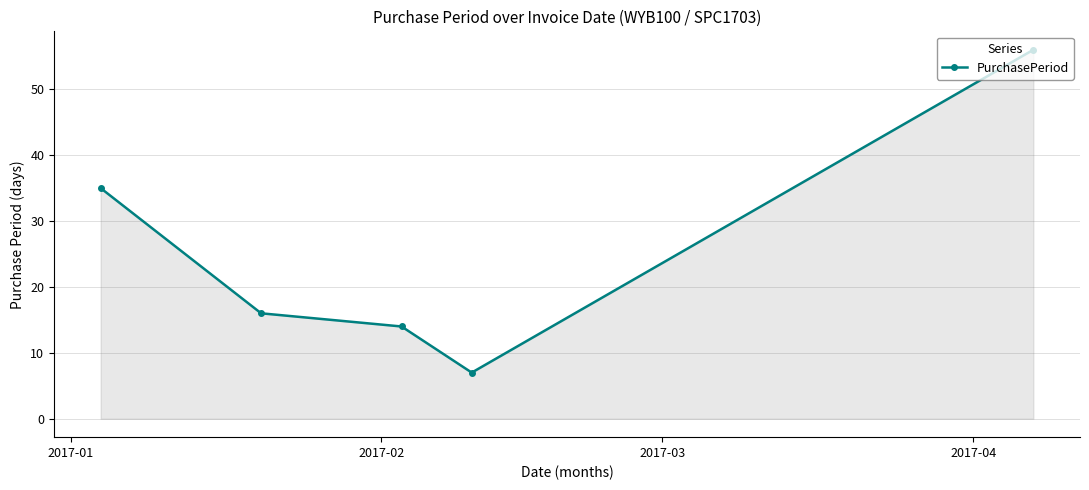

How many lines are shown in the chart?

1